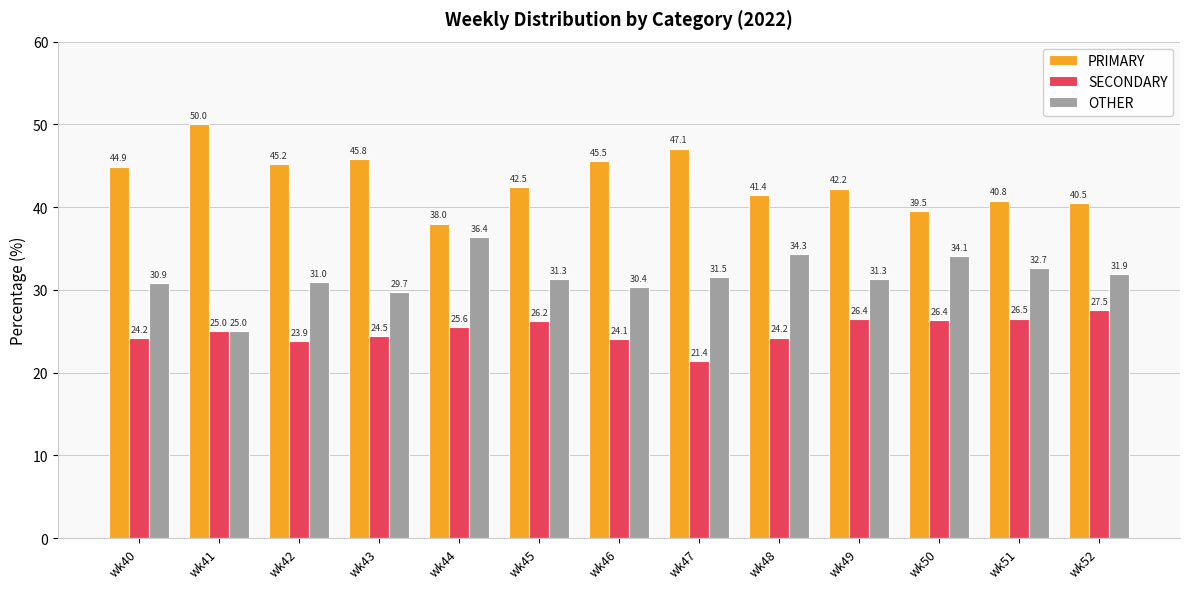

Between wk43 and wk51, which series saw the biggest shift?

PRIMARY